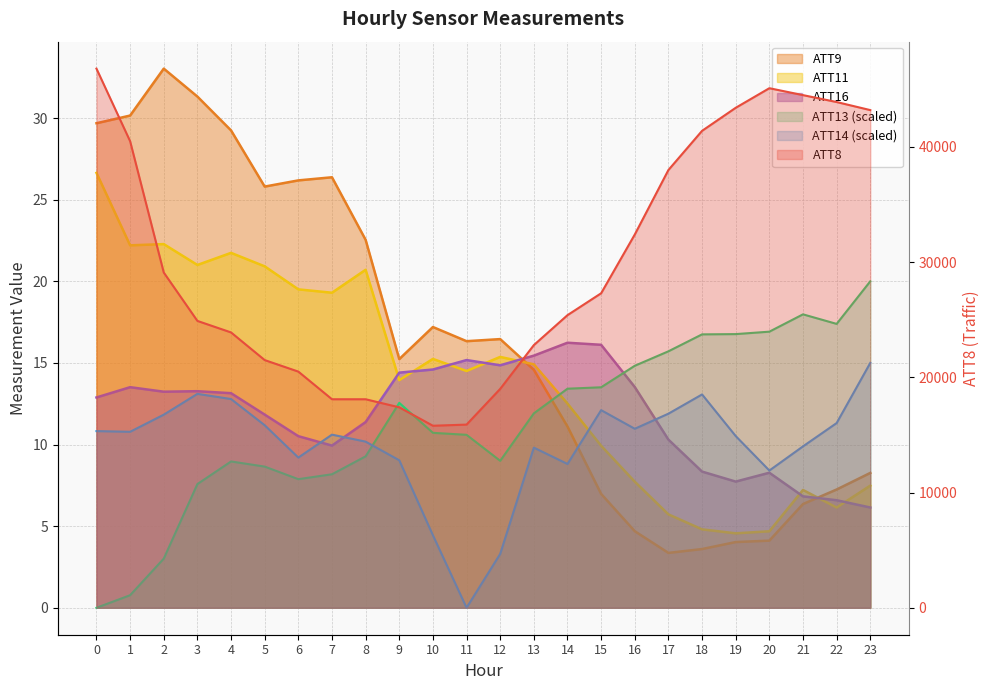

True or false: ATT16 and ATT13 cross at least once.

True